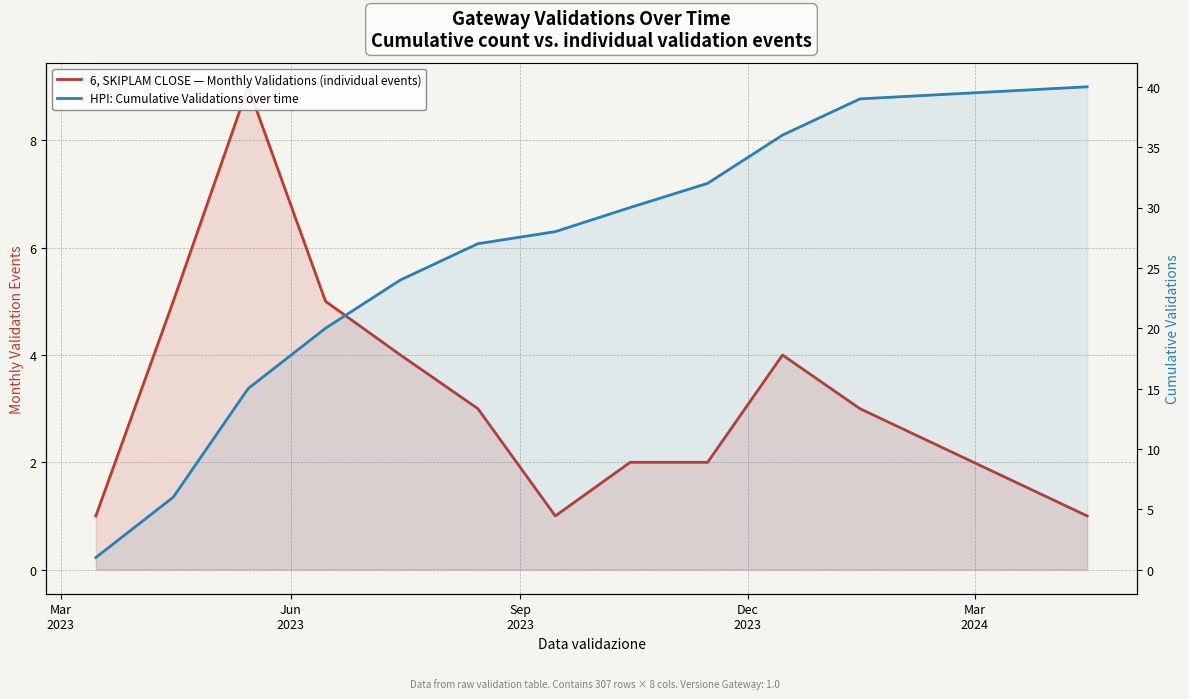

How many interior local peaks does the 6, SKIPLAM CLOSE — Monthly Validations (individual events) series have?

2